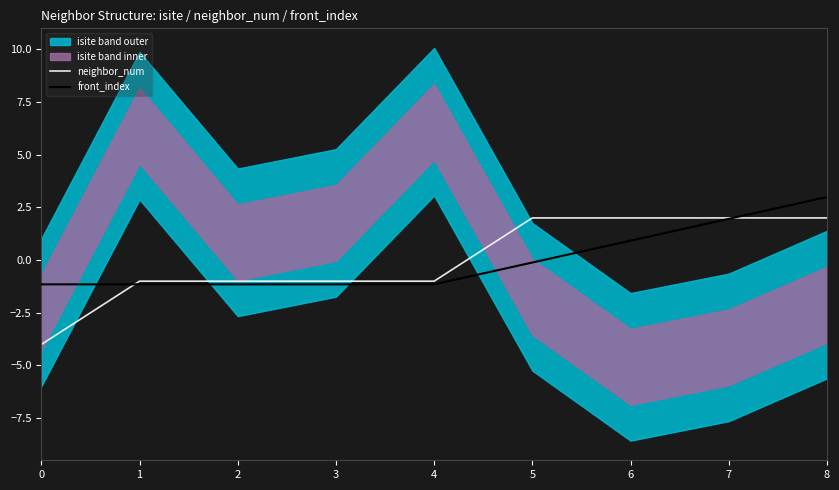

Is it true that neighbor_num equals 0.6 at 7?

False